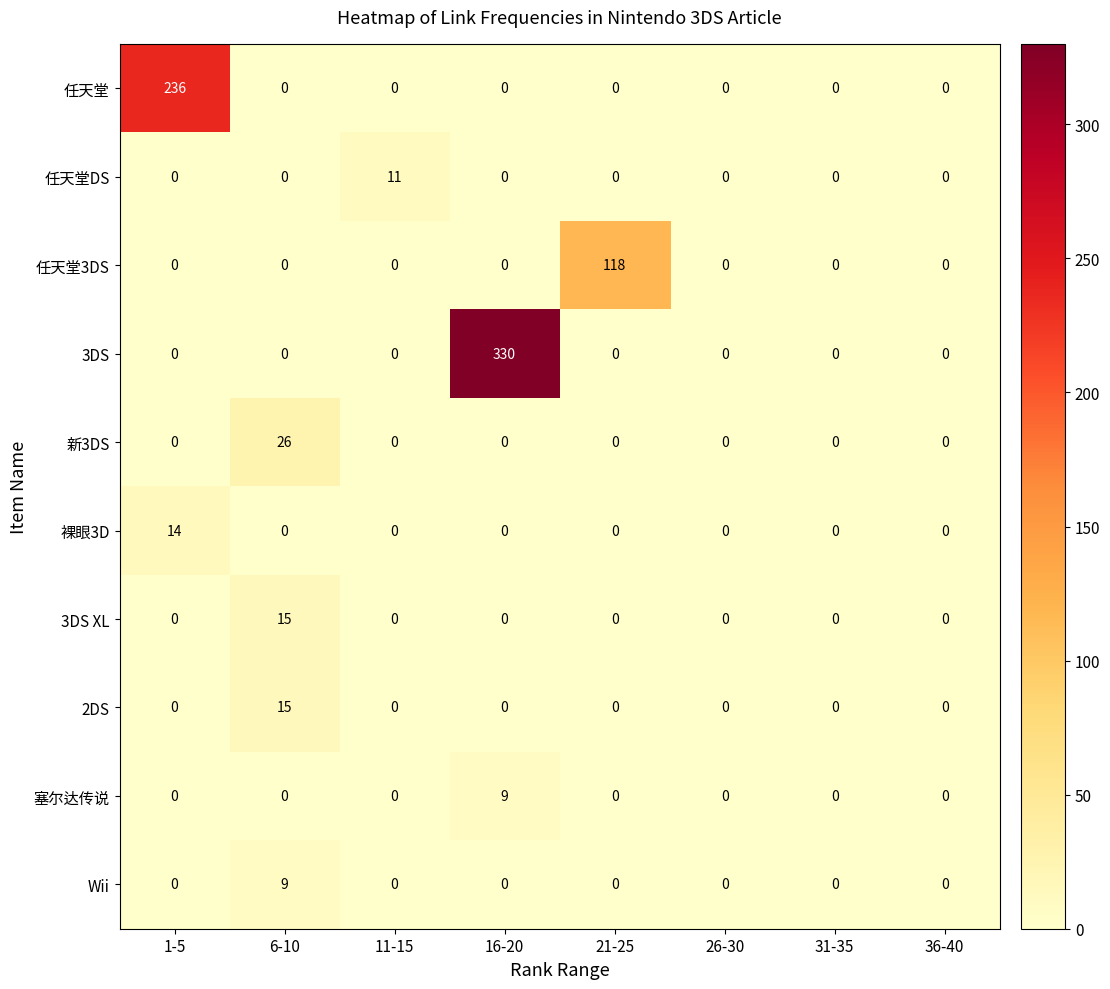

Which series has the widest spread of values?

3DS